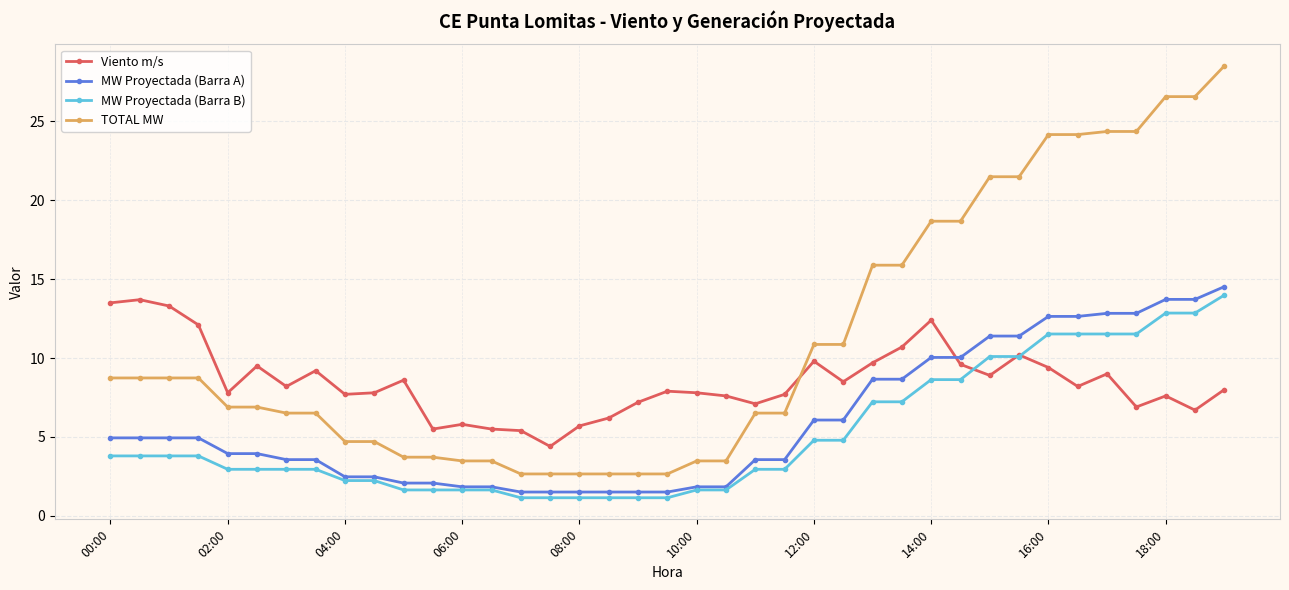

What is the highest value of the Viento m/s series?

13.7